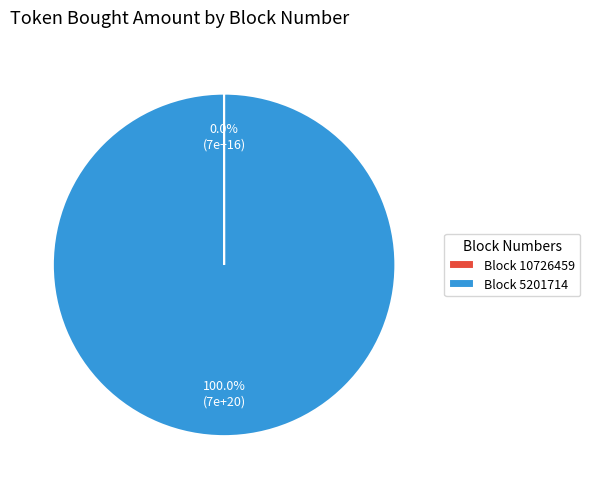

Which category has the biggest portion of the pie?

Block 5201714